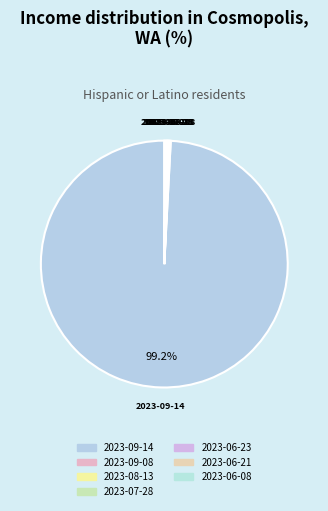

Is there a majority slice in this chart?

Yes